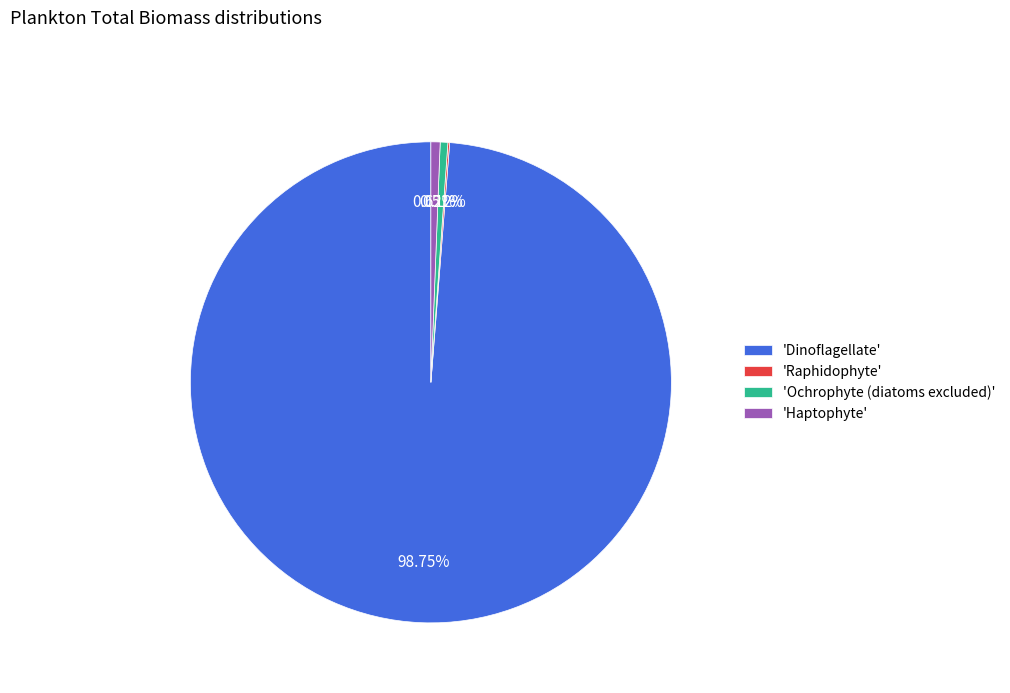

To the nearest percent, what is the average slice percentage?

25%